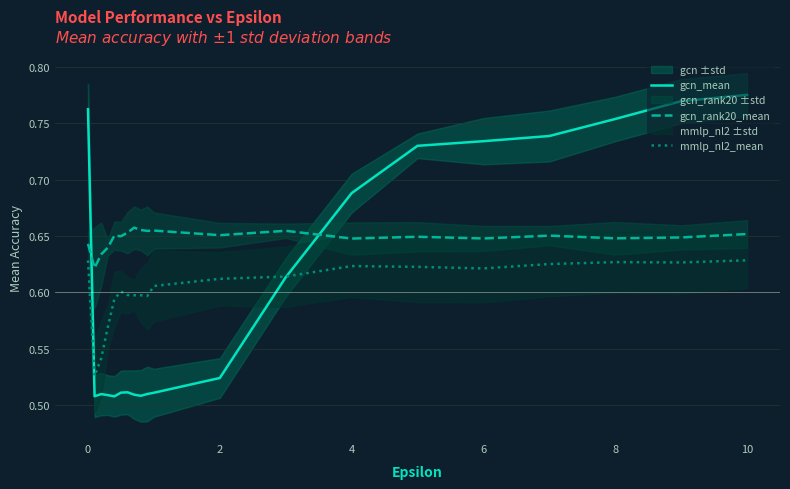

What is the average value of the mmlp_nl2_mean series?

0.6